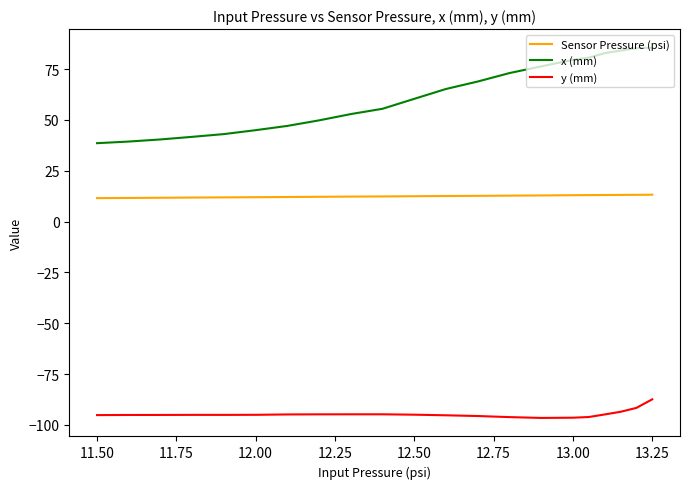

Which series has the largest range (max minus min)?

x (mm)